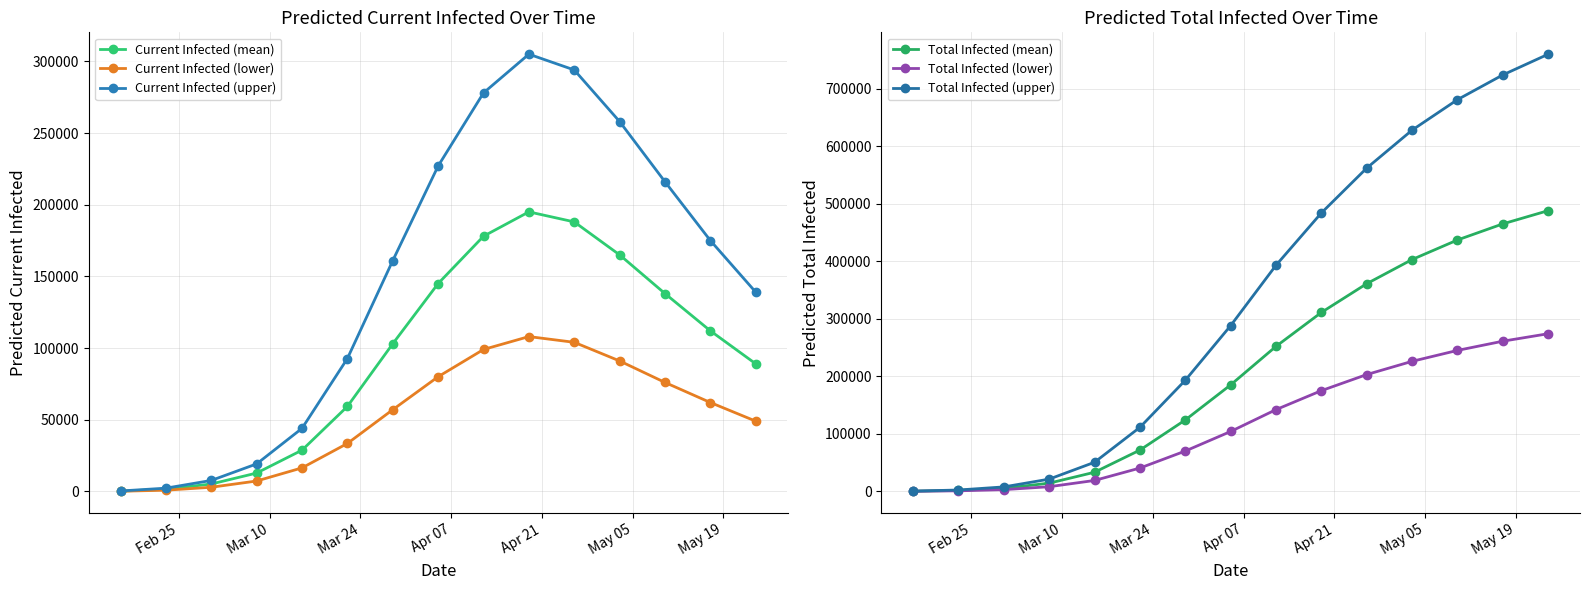

What is the highest value of the Current Infected (mean) series?

195000